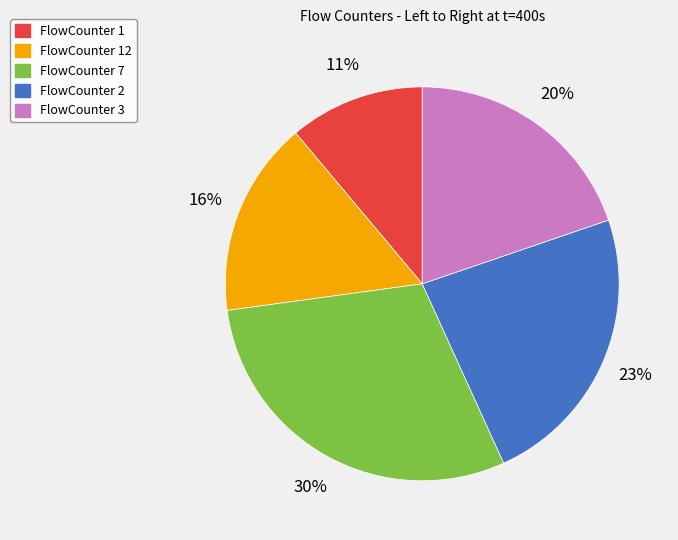

Is it true that FlowCounter 12 is 16% of the pie?

True